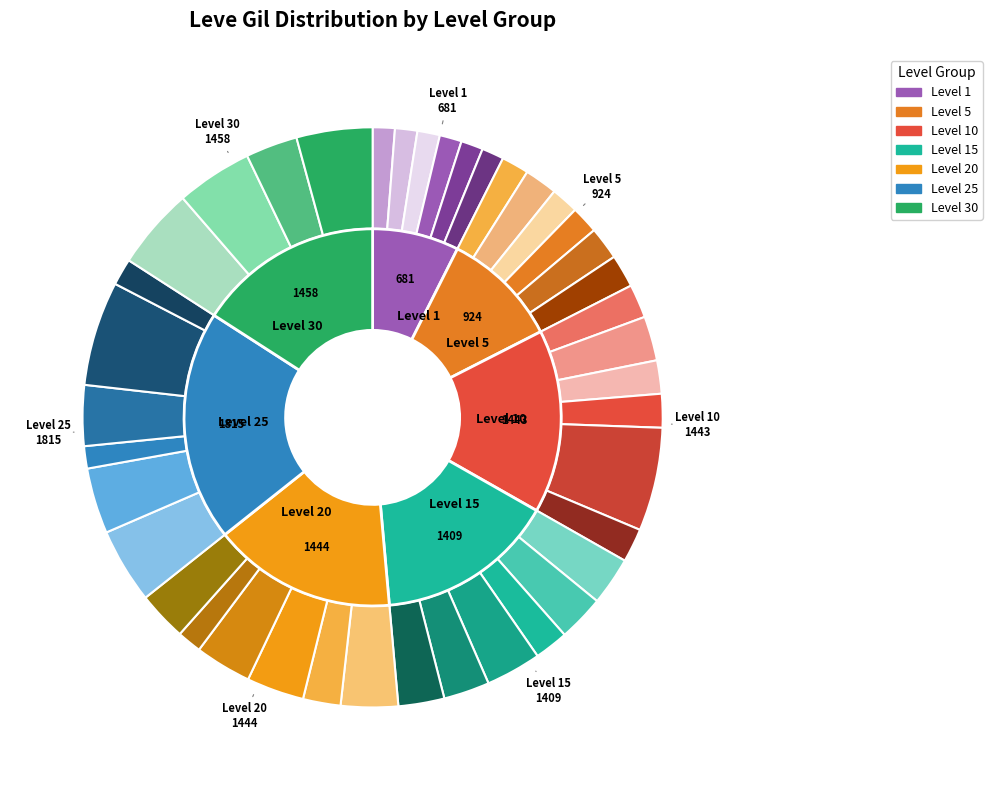

To the nearest percent, what percentage of the pie is Spiked Knuckles?

3%